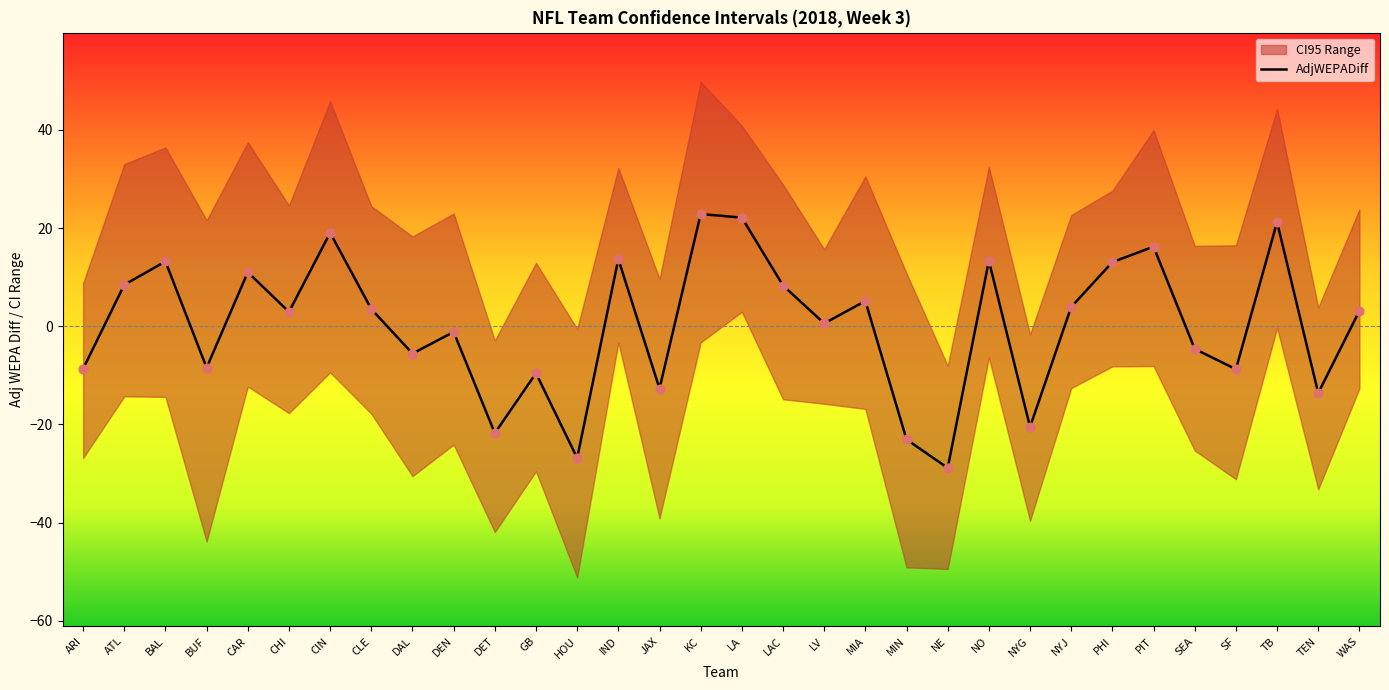

Which has a higher value, NYG or WAS?

WAS